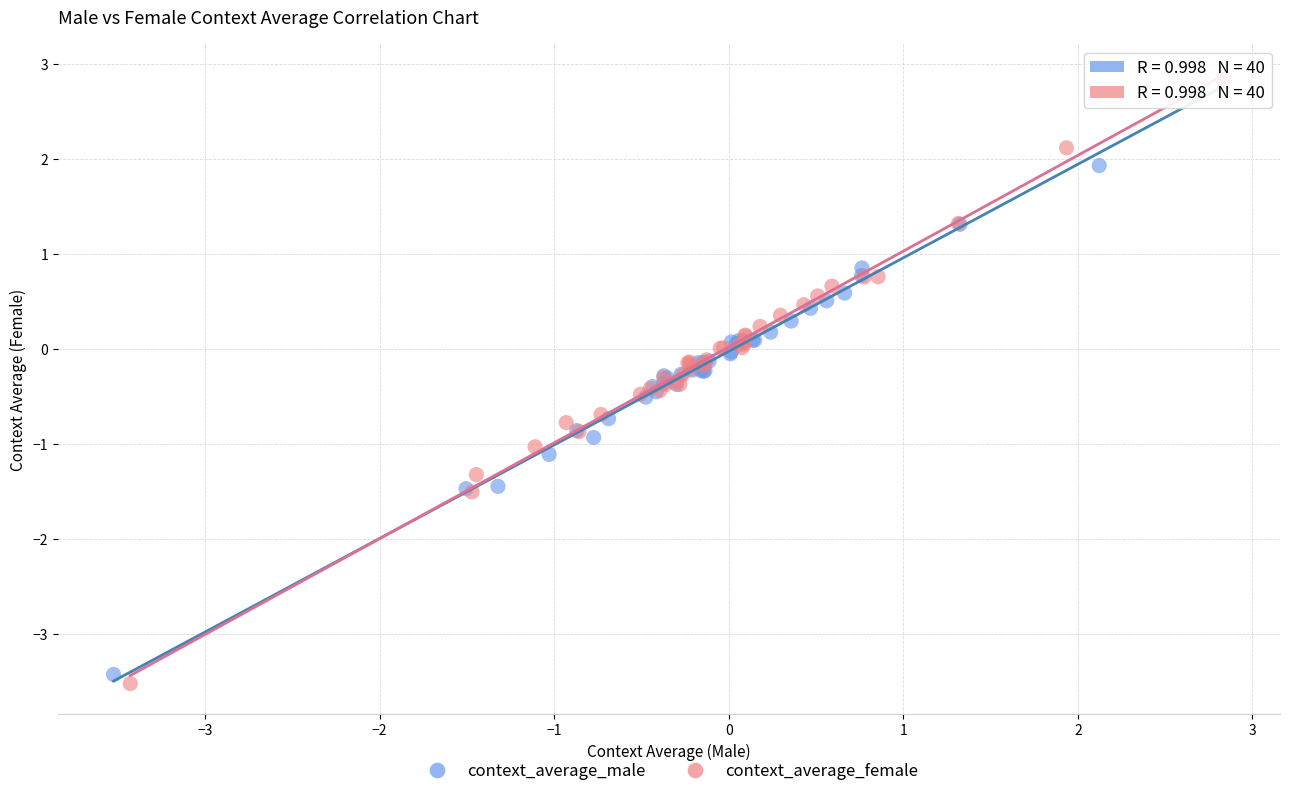

What are all the series names shown in the legend?

context_average_male, context_average_female